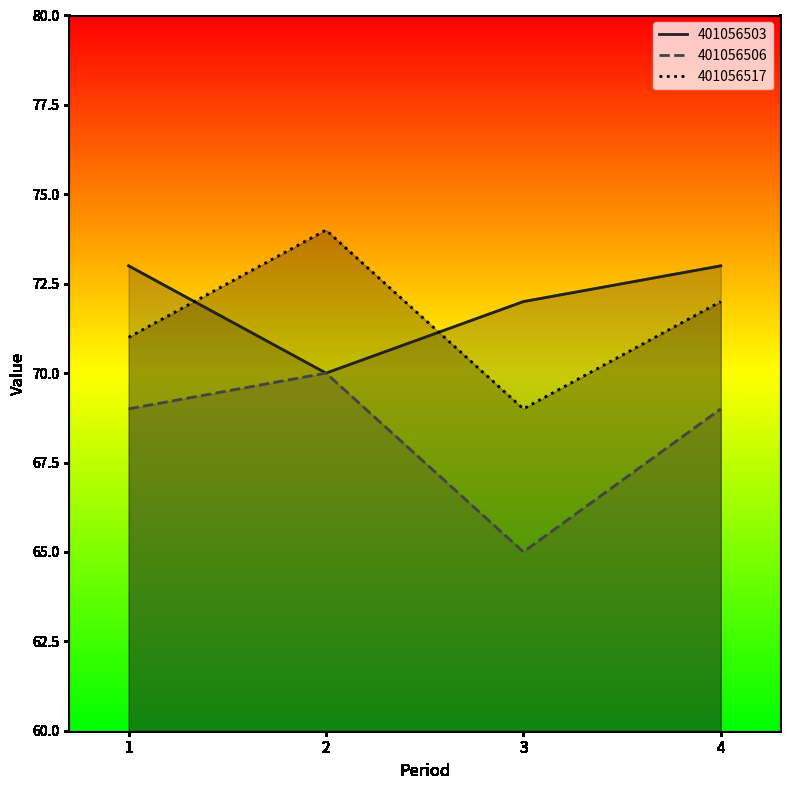

True or false: 401056506 has more than 2 interior local peaks.

False